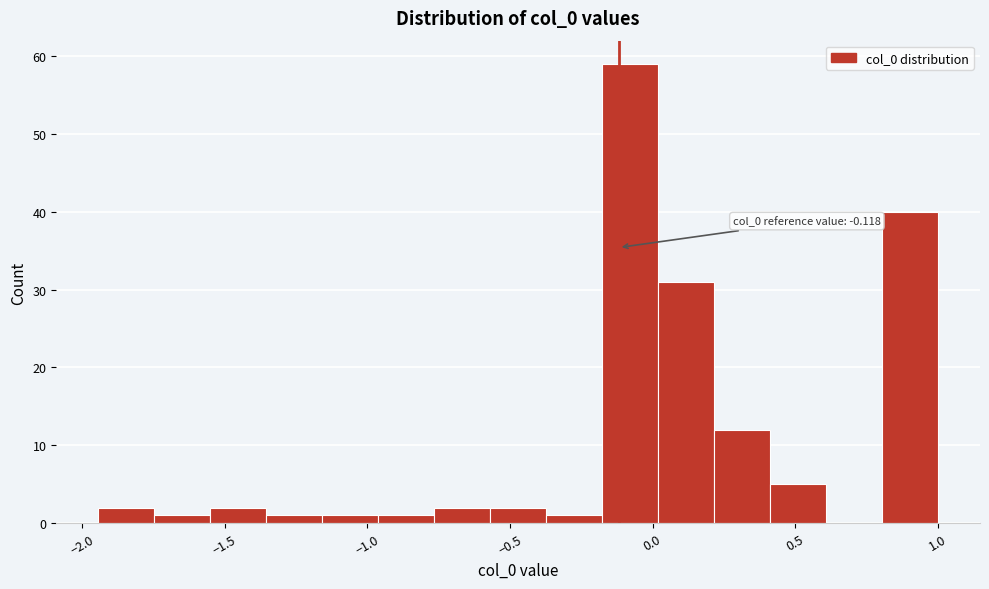

Around what value on the x-axis is the tallest bar? Give the approximate position of its centre, as read against the axis.

-0.10